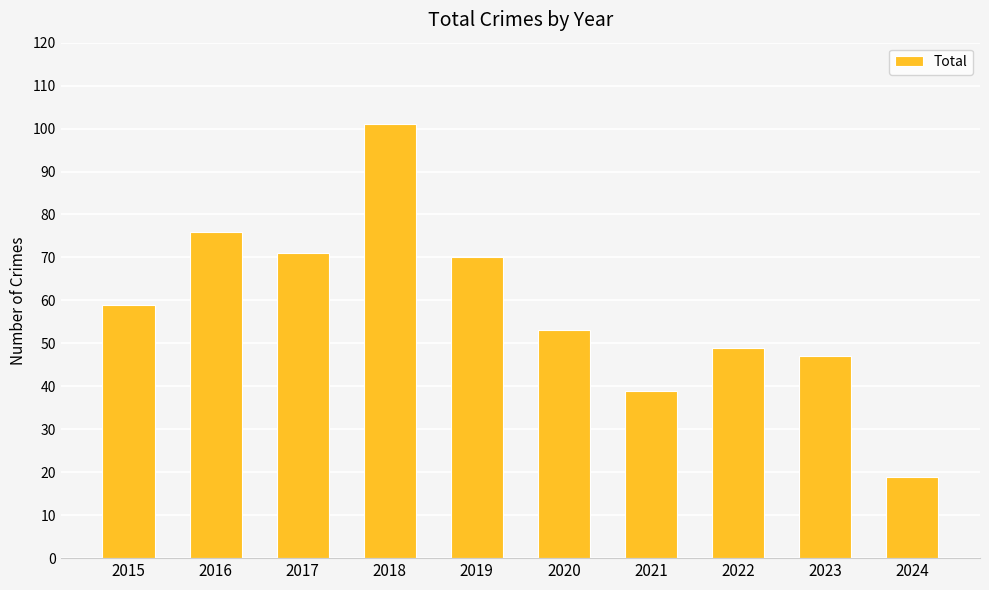

What is the change in value from 2020 to 2021?

-14